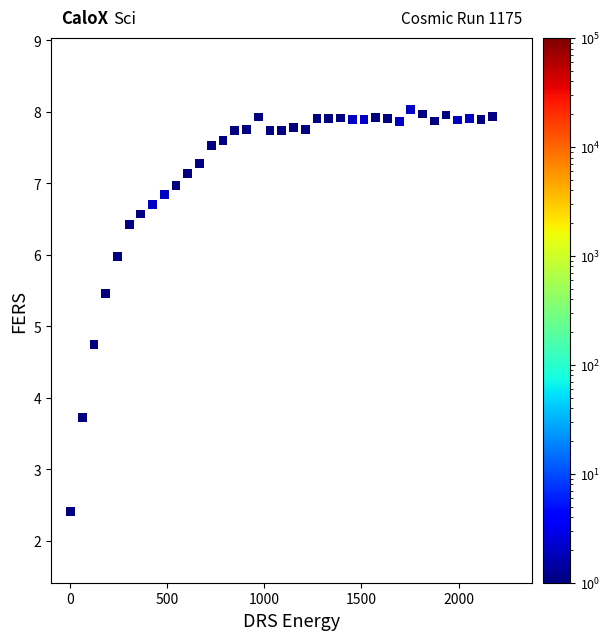

What is the range of Y values (max minus min)?

5.6